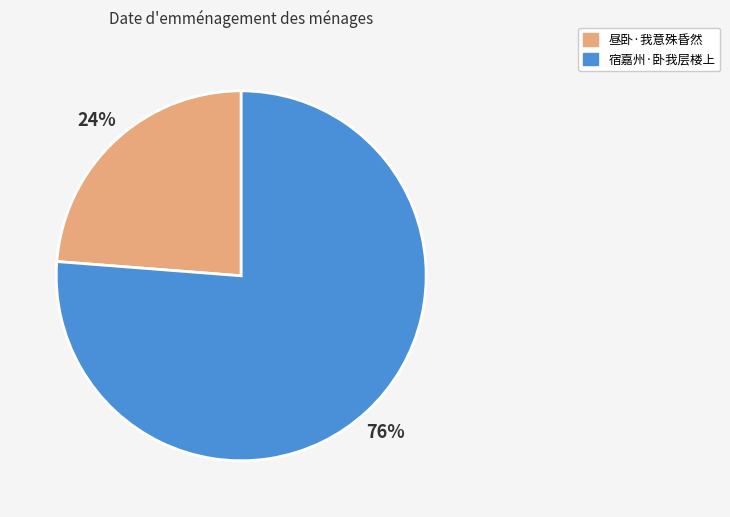

To the nearest percent, what is the difference between the 宿嘉州·卧我层楼上 and 昼卧·我意殊昏然 slice percentages?

52%